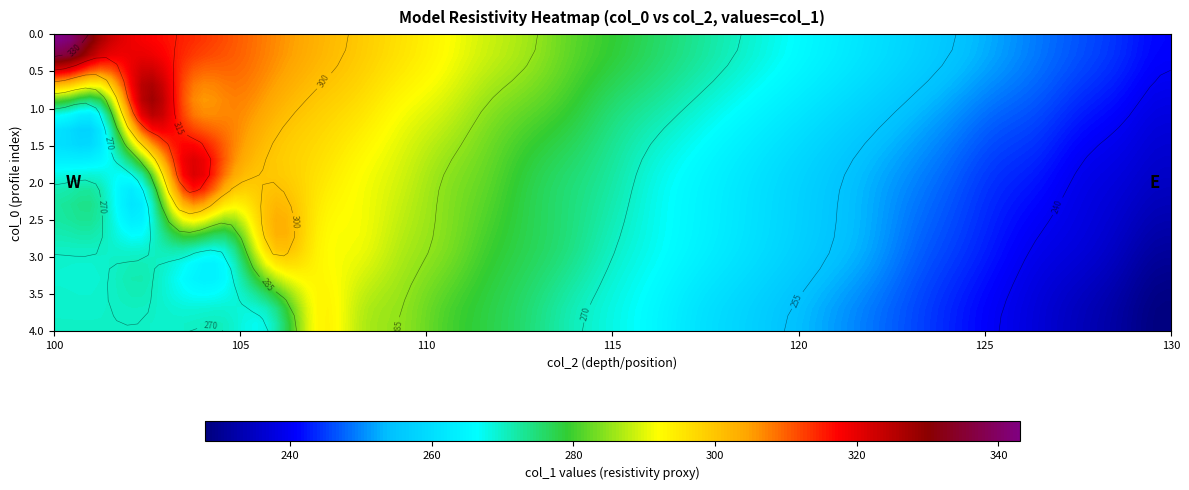

How many values in the 1 series are below 272?

8